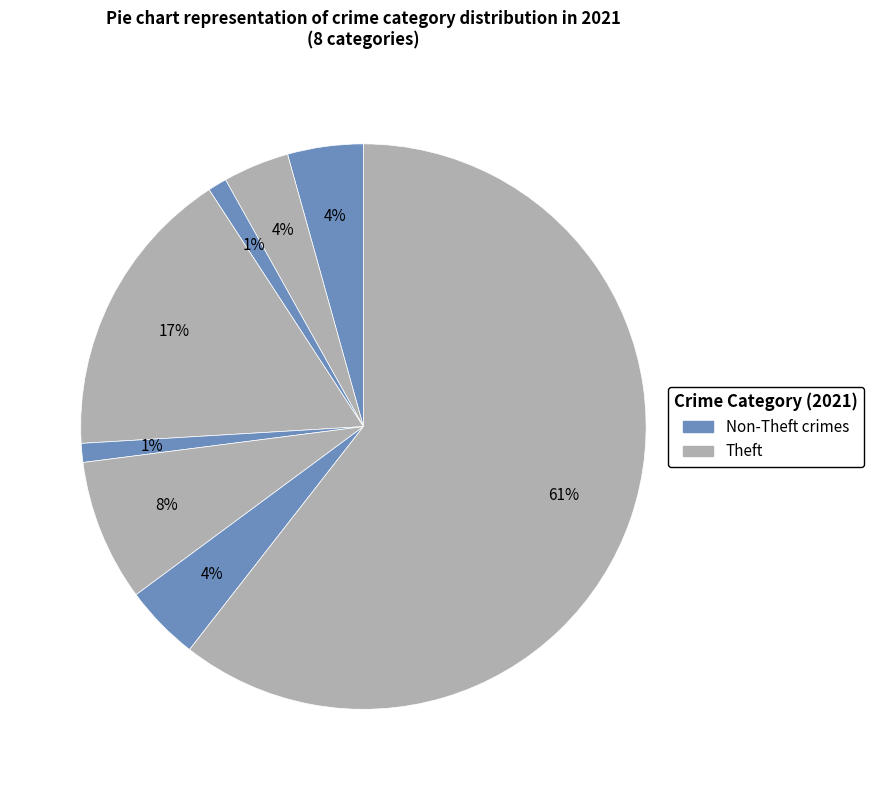

How many segments does this pie chart have?

8